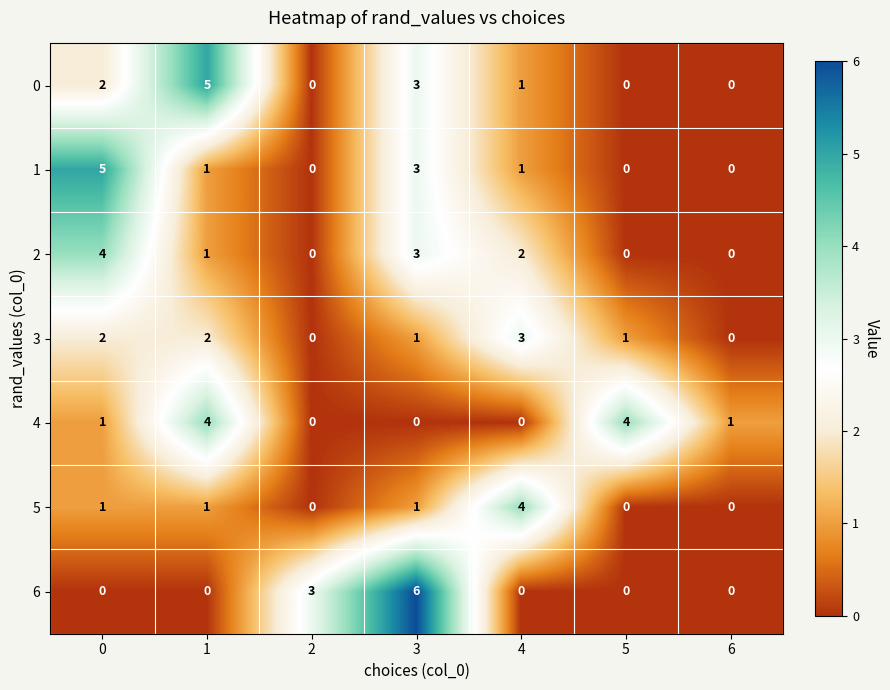

Is the value of 1 at 0 greater than the value of 3 at 5?

Yes